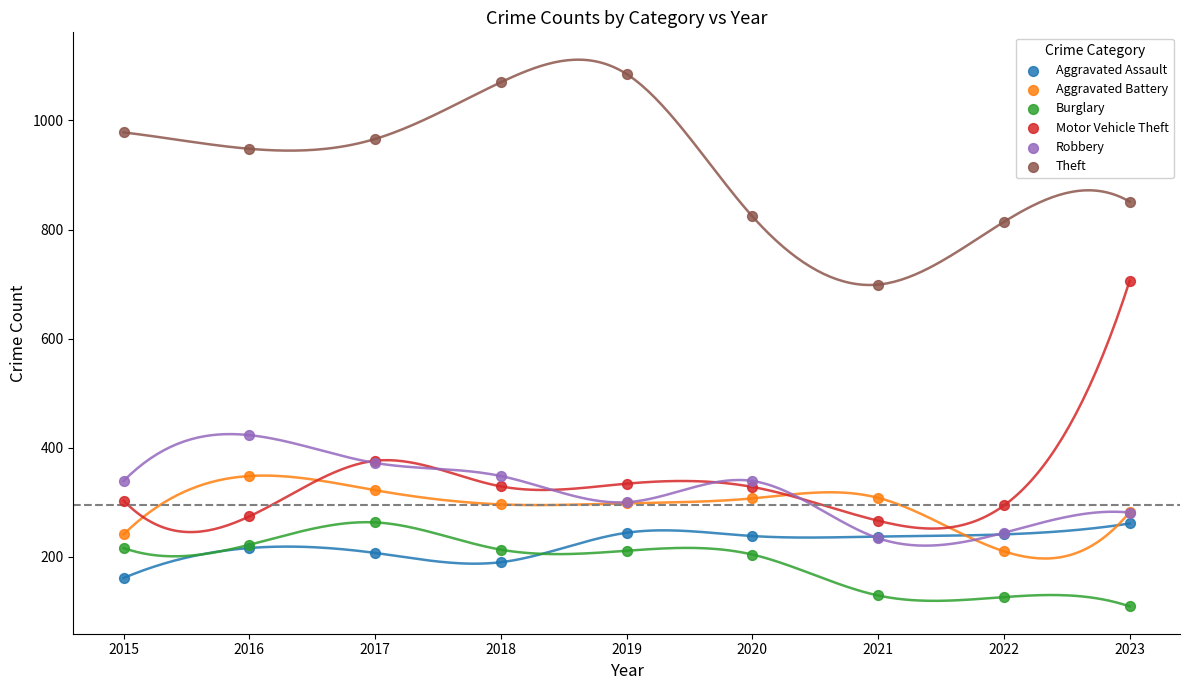

Which series reaches the maximum Y coordinate?

Theft